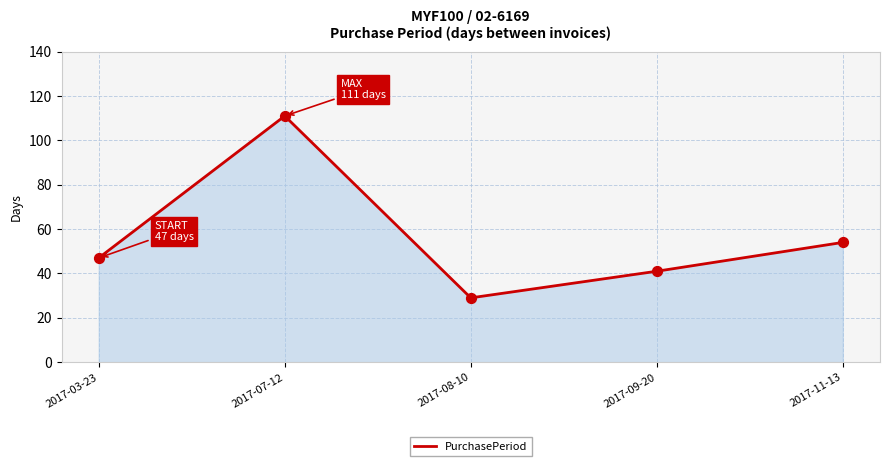

What is the change in value from 2017-07-12 to 2017-08-10?

-82